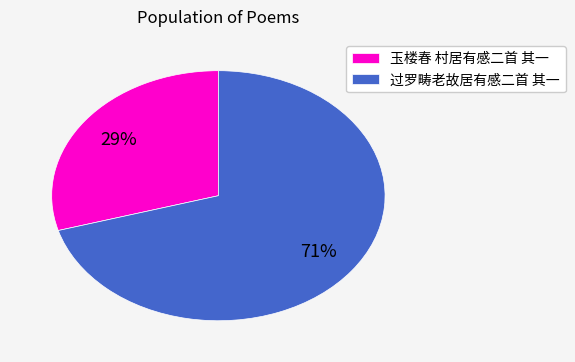

Combined, do 玉楼春 村居有感二首 其一 and 过罗畴老故居有感二首 其一 account for over 50%?

Yes